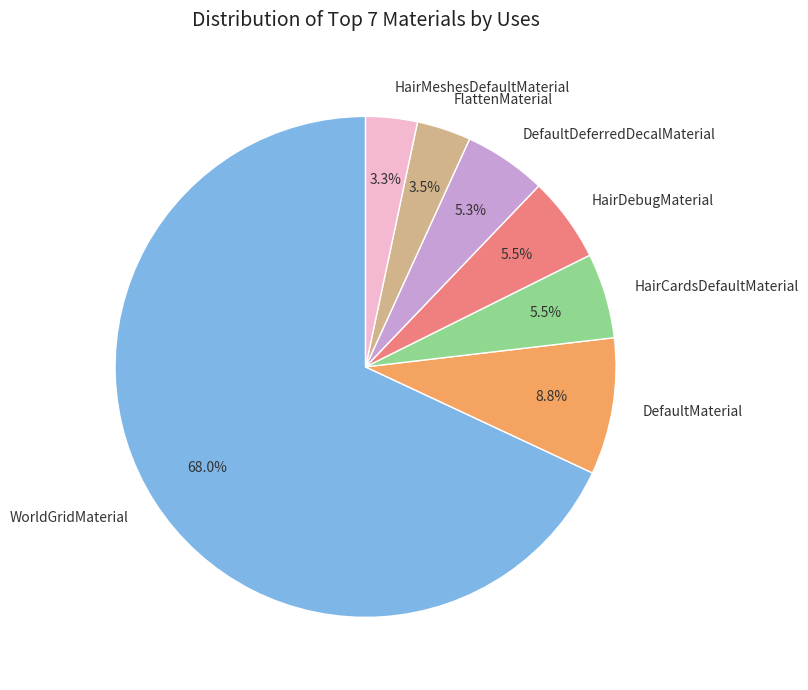

Between FlattenMaterial and DefaultDeferredDecalMaterial, which is larger?

DefaultDeferredDecalMaterial